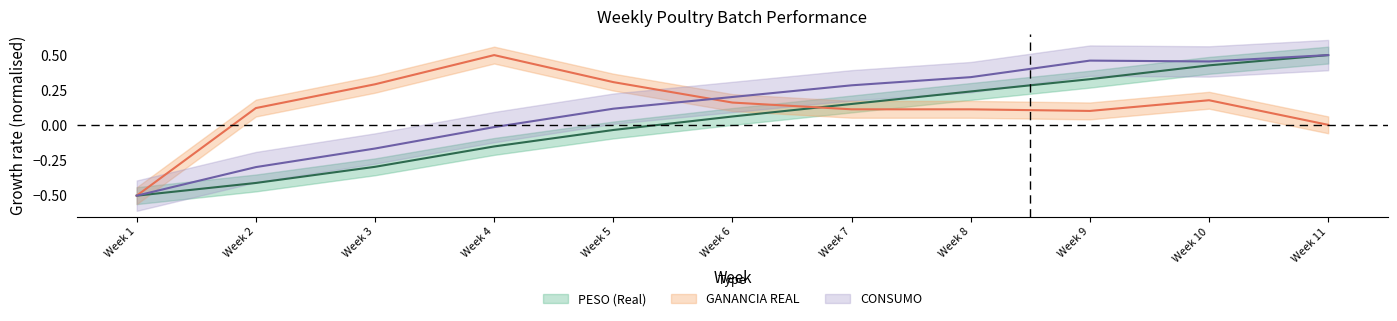

How many values in PESO (Real) are below zero?

5